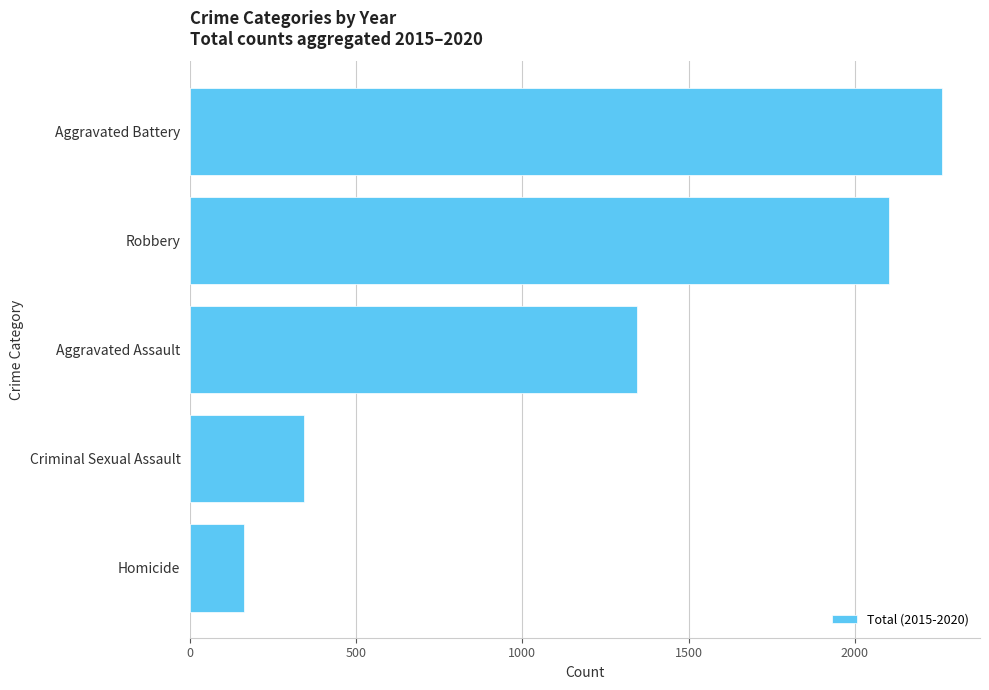

Reading top to bottom, list all the values displayed in this chart.

2264	2102	1346	343	162